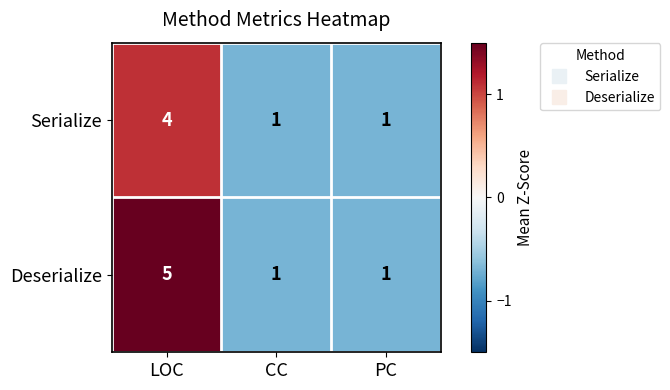

Which series has the largest total across all categories?

Deserialize